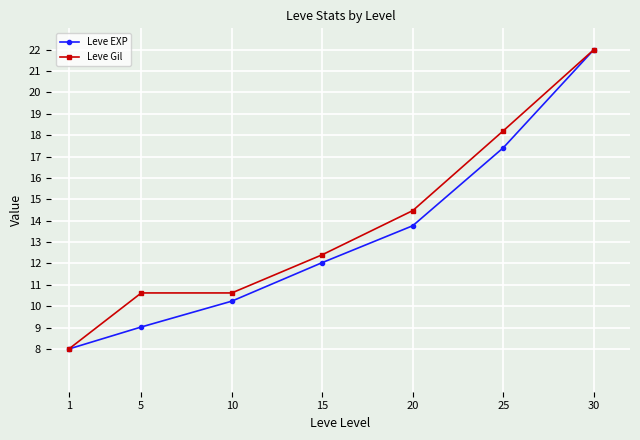

What are all the series names shown in the legend?

Leve EXP, Leve Gil